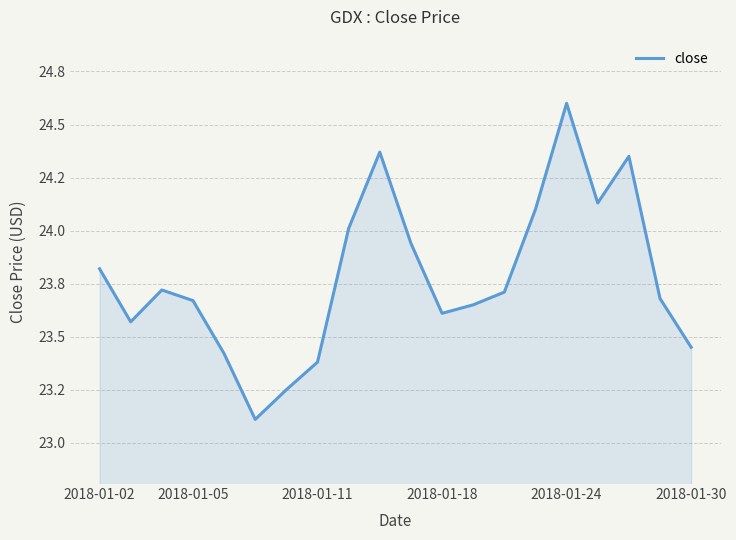

Reading left to right, transcribe all the data shown in this chart.

23.8	23.6	23.7	23.7	23.4	23.1	23.2	23.4	24.0	24.4	23.9	23.6	23.6	23.7	24.1	24.6	24.1	24.4	23.7	23.5